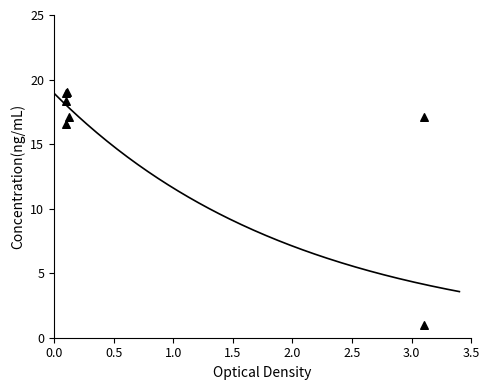

What Y value in the scatter plot is closest to 10?

16.5